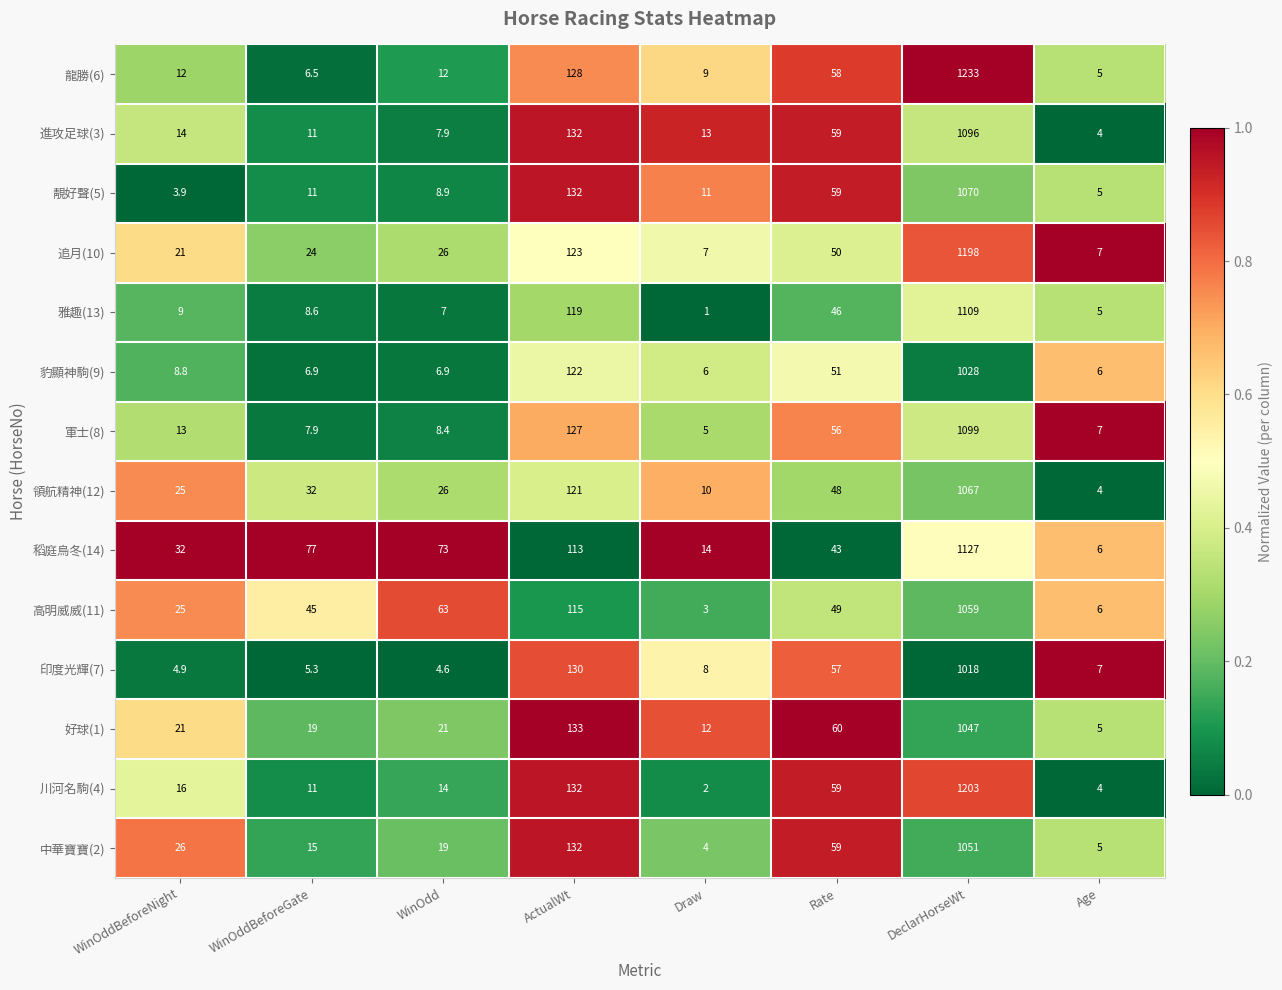

What is the smallest value displayed?

1.0